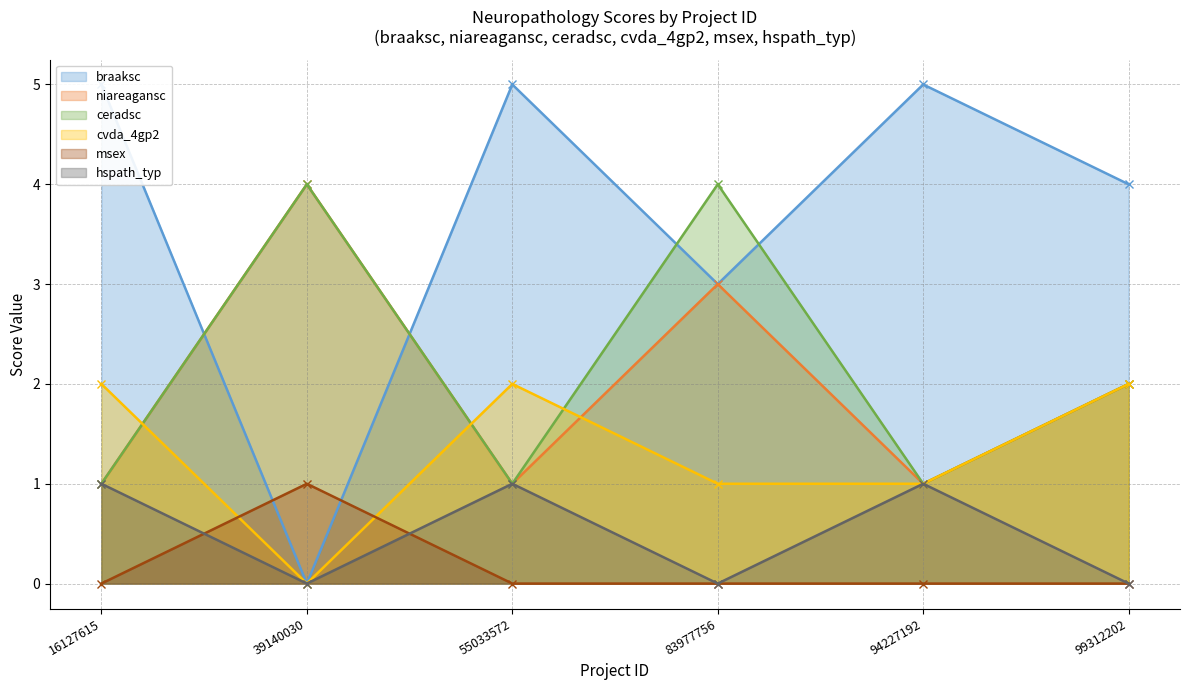

Is it true that cvda_4gp2 equals 1 at 94227192?

True